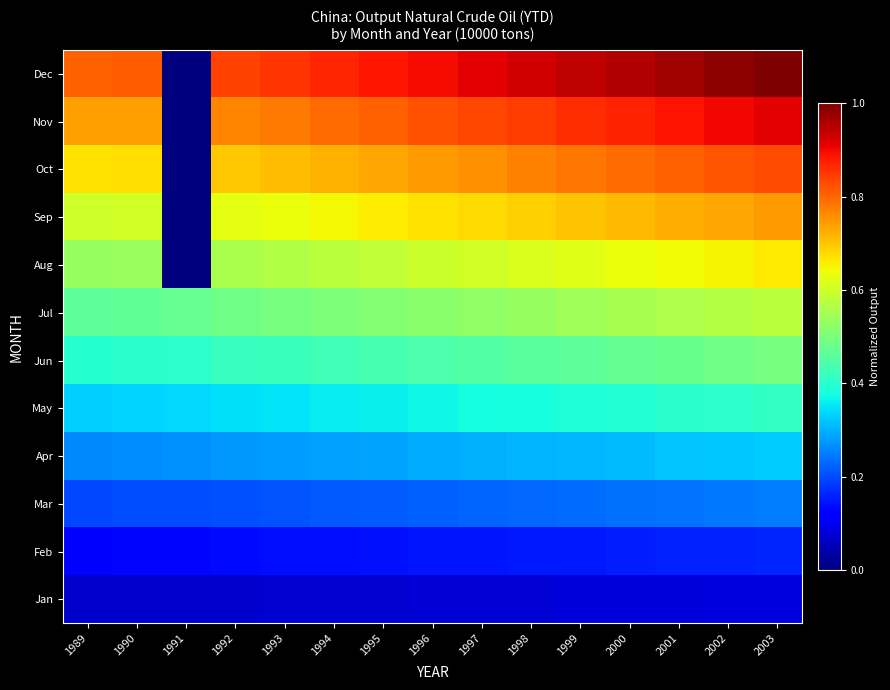

Reading right to left, transcribe all the data shown in this chart.

Jan: 2003=0.1	2002=0.1	2001=0.1	2000=0.1	1999=0.1	1998=0.1	1997=0.1	1996=0.1	1995=0.1	1994=0.1	1993=0.1	1992=0.1	1991=0.1	1990=0.1	1989=0.1
Feb: 2003=0.2	2002=0.2	2001=0.2	2000=0.2	1999=0.2	1998=0.1	1997=0.1	1996=0.1	1995=0.1	1994=0.1	1993=0.1	1992=0.1	1991=0.1	1990=0.1	1989=0.1
Mar: 2003=0.2	2002=0.2	2001=0.2	2000=0.2	1999=0.2	1998=0.2	1997=0.2	1996=0.2	1995=0.2	1994=0.2	1993=0.2	1992=0.2	1991=0.2	1990=0.2	1989=0.2
Apr: 2003=0.3	2002=0.3	2001=0.3	2000=0.3	1999=0.3	1998=0.3	1997=0.3	1996=0.3	1995=0.3	1994=0.3	1993=0.3	1992=0.3	1991=0.3	1990=0.3	1989=0.3
May: 2003=0.4	2002=0.4	2001=0.4	2000=0.4	1999=0.4	1998=0.4	1997=0.4	1996=0.4	1995=0.4	1994=0.4	1993=0.4	1992=0.3	1991=0.3	1990=0.3	1989=0.3
Jun: 2003=0.5	2002=0.5	2001=0.5	2000=0.5	1999=0.5	1998=0.5	1997=0.5	1996=0.4	1995=0.4	1994=0.4	1993=0.4	1992=0.4	1991=0.4	1990=0.4	1989=0.4
Jul: 2003=0.6	2002=0.6	2001=0.6	2000=0.6	1999=0.5	1998=0.5	1997=0.5	1996=0.5	1995=0.5	1994=0.5	1993=0.5	1992=0.5	1991=0.5	1990=0.5	1989=0.5
Aug: 2003=0.7	2002=0.7	2001=0.6	2000=0.6	1999=0.6	1998=0.6	1997=0.6	1996=0.6	1995=0.6	1994=0.6	1993=0.6	1992=0.6	1991=0.0	1990=0.5	1989=0.5
Sep: 2003=0.7	2002=0.7	2001=0.7	2000=0.7	1999=0.7	1998=0.7	1997=0.7	1996=0.7	1995=0.7	1994=0.6	1993=0.6	1992=0.6	1991=0.0	1990=0.6	1989=0.6
Oct: 2003=0.8	2002=0.8	2001=0.8	2000=0.8	1999=0.8	1998=0.8	1997=0.8	1996=0.7	1995=0.7	1994=0.7	1993=0.7	1992=0.7	1991=0.0	1990=0.7	1989=0.7
Nov: 2003=0.9	2002=0.9	2001=0.9	2000=0.9	1999=0.9	1998=0.8	1997=0.8	1996=0.8	1995=0.8	1994=0.8	1993=0.8	1992=0.8	1991=0.0	1990=0.7	1989=0.7
Dec: 2003=1.0	2002=1.0	2001=1.0	2000=1.0	1999=0.9	1998=0.9	1997=0.9	1996=0.9	1995=0.9	1994=0.9	1993=0.9	1992=0.8	1991=0.0	1990=0.8	1989=0.8